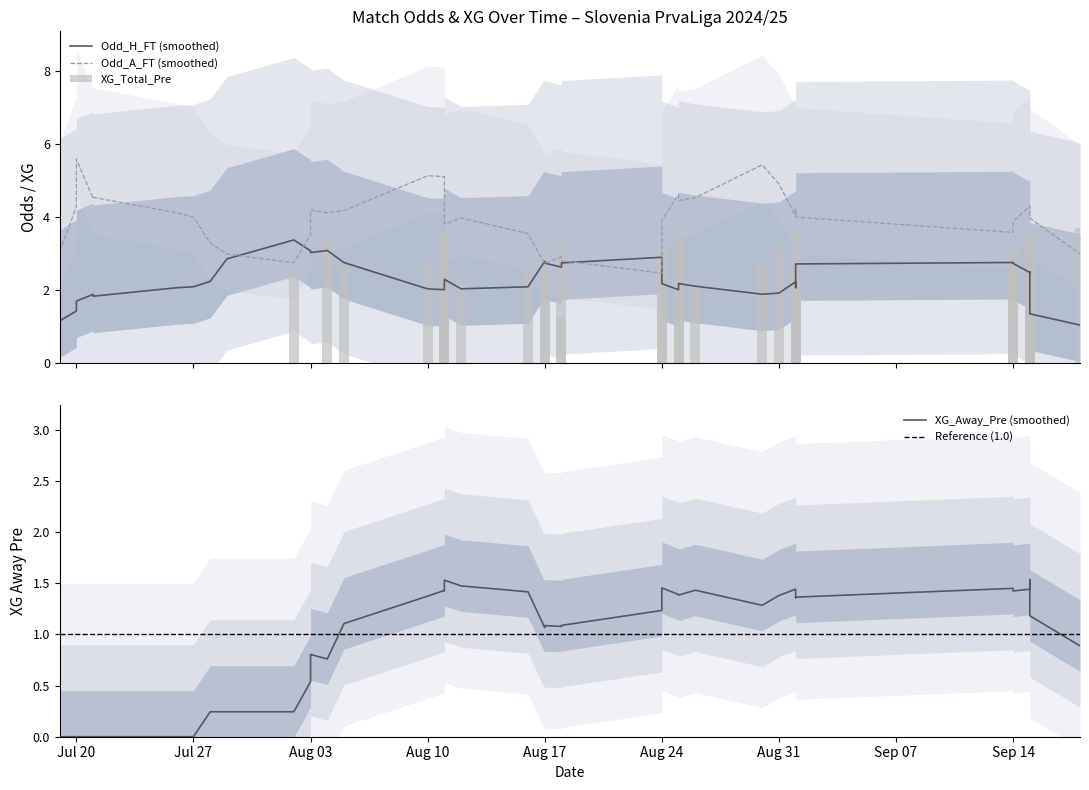

How many values in the Odd_H_FT series are below 2?

17